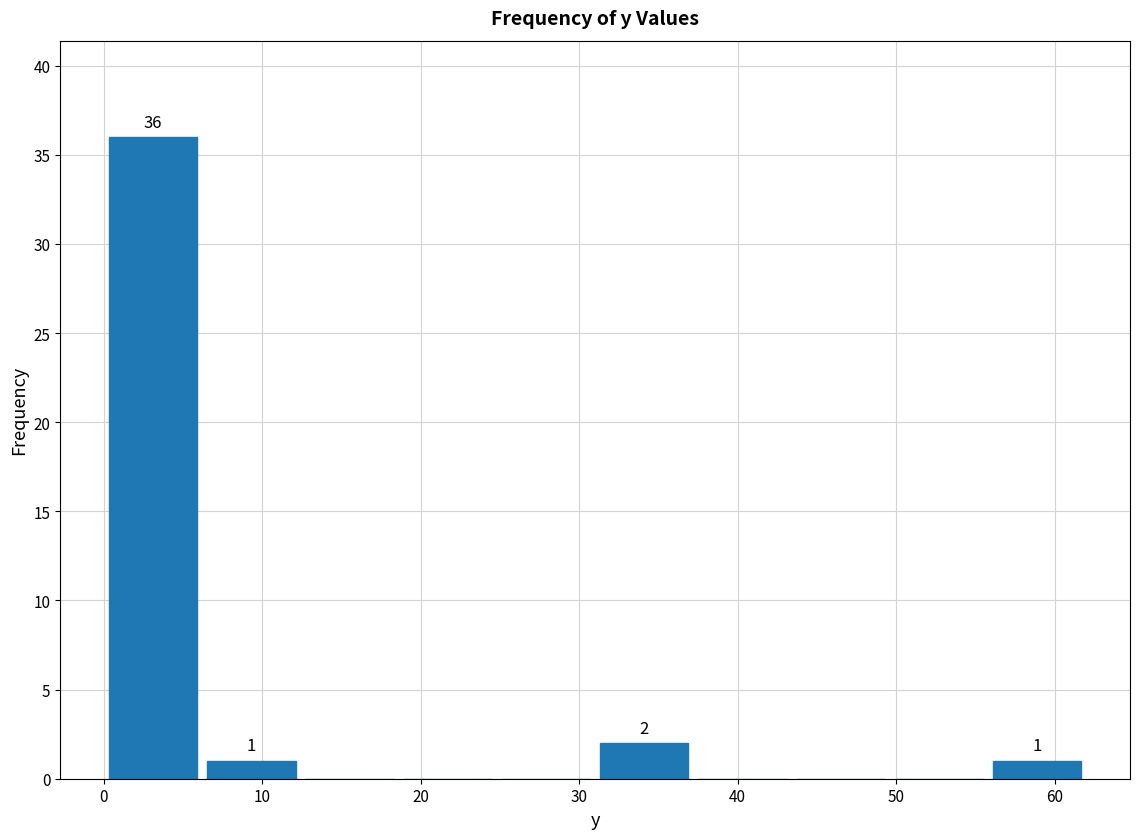

Which range on the x-axis has the tallest bar?

0.0 to 6.2